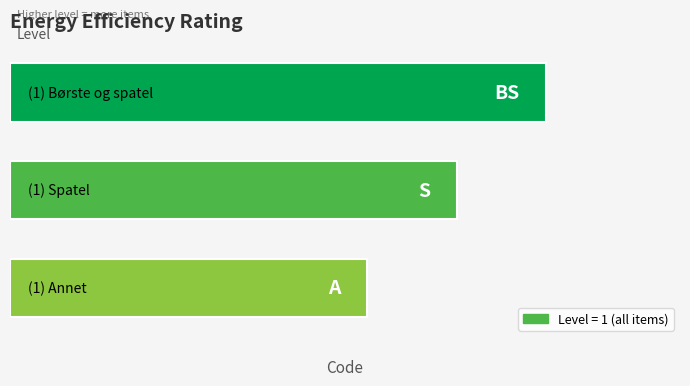

Does the chart contain any negative values?

No